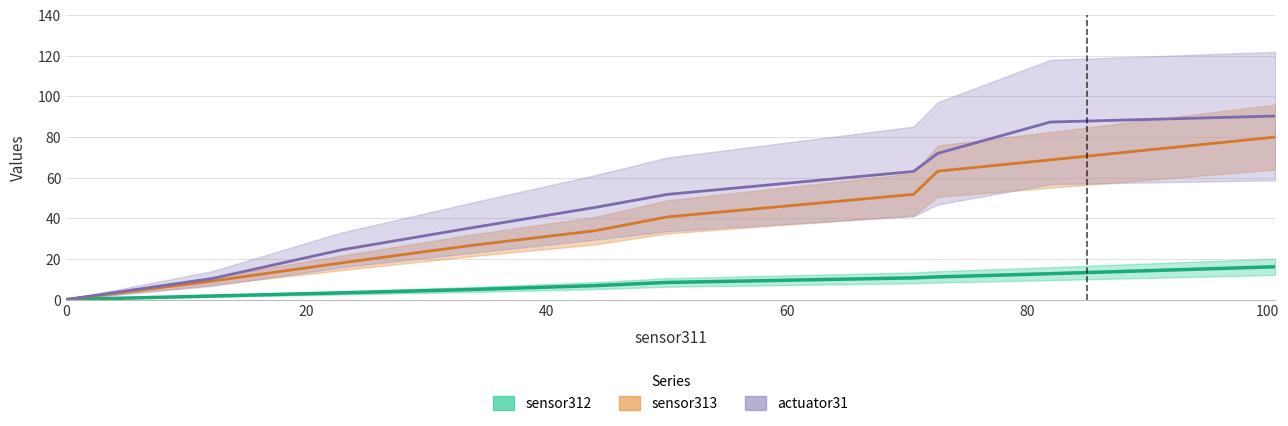

How many distinct data groups are displayed?

3